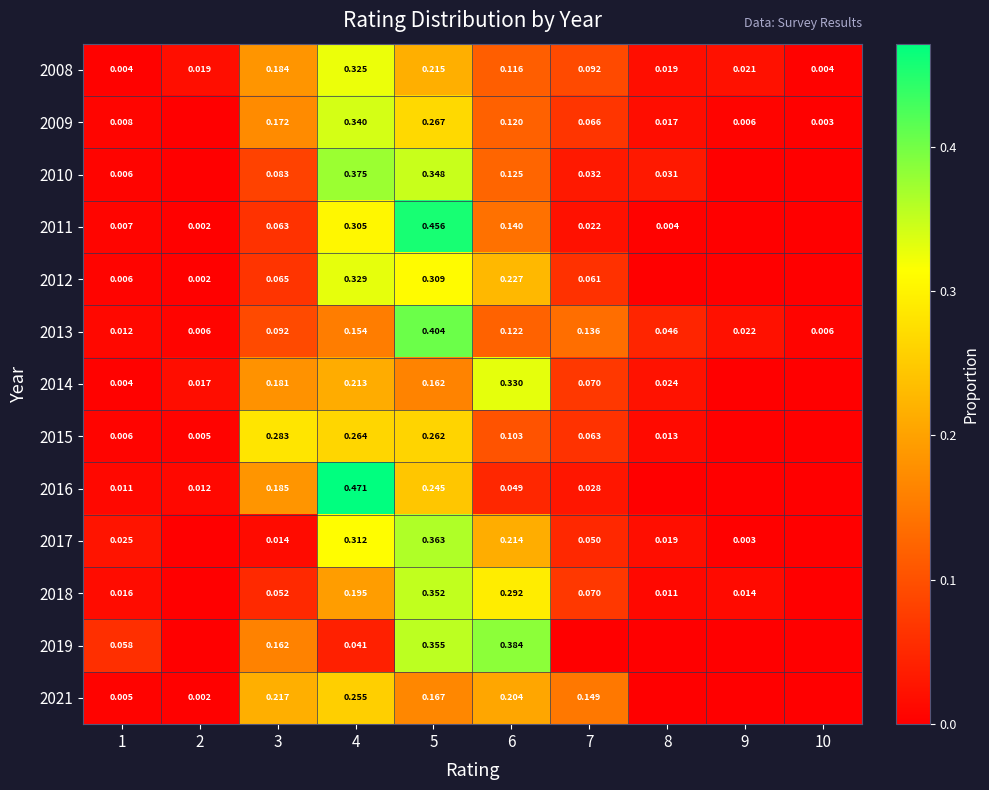

Is the value of 2013 at 10 greater than the value of 2018 at 3?

No